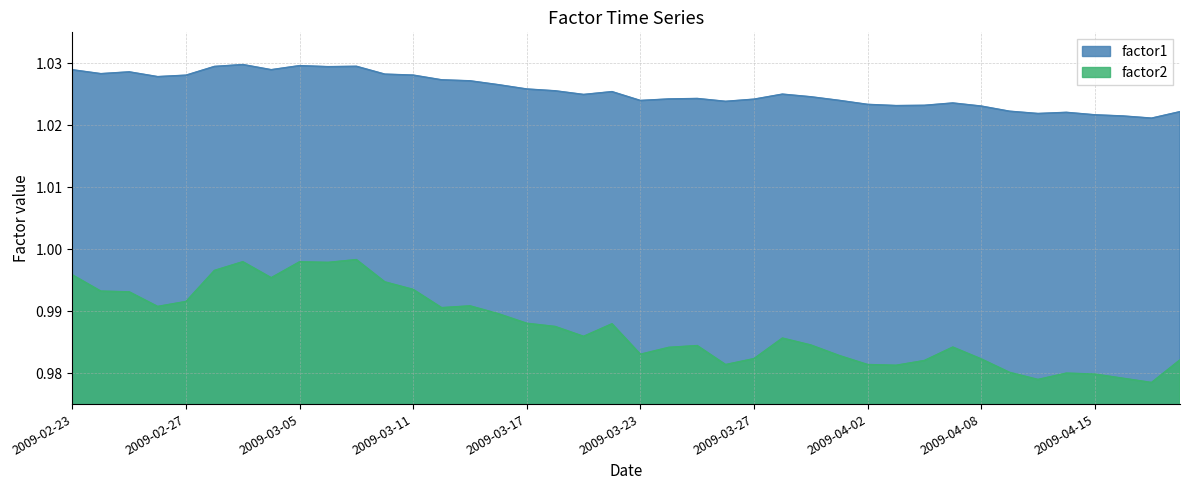

Reading right to left, extract all data points from this chart.

factor1: 1.0	1.0	1.0	1.0	1.0	1.0	1.0	1.0	1.0	1.0	1.0	1.0	1.0	1.0	1.0	1.0	1.0	1.0	1.0	1.0	1.0	1.0	1.0	1.0	1.0	1.0	1.0	1.0	1.0	1.0	1.0	1.0	1.0	1.0	1.0	1.0	1.0	1.0	1.0	1.0
factor2: 1.0	1.0	1.0	1.0	1.0	1.0	1.0	1.0	1.0	1.0	1.0	1.0	1.0	1.0	1.0	1.0	1.0	1.0	1.0	1.0	1.0	1.0	1.0	1.0	1.0	1.0	1.0	1.0	1.0	1.0	1.0	1.0	1.0	1.0	1.0	1.0	1.0	1.0	1.0	1.0